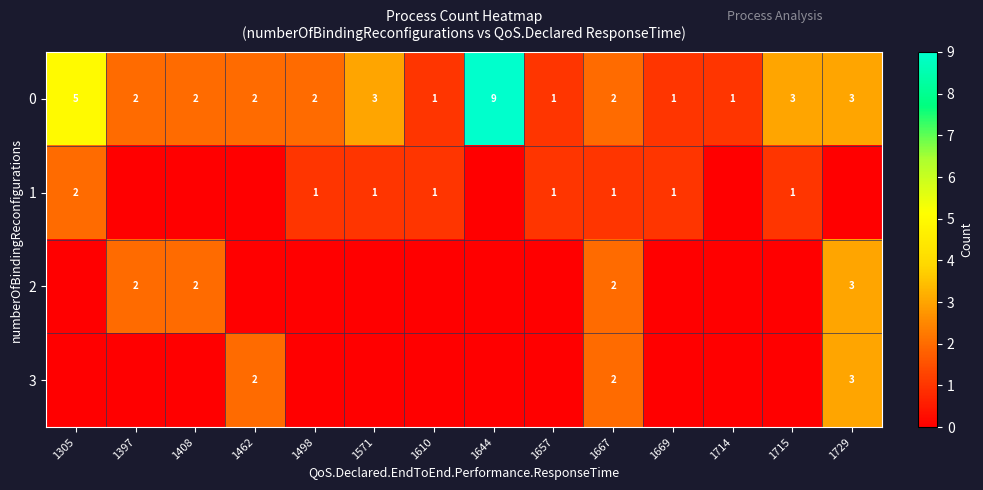

What is the approximate value of 0 at 1644?

9